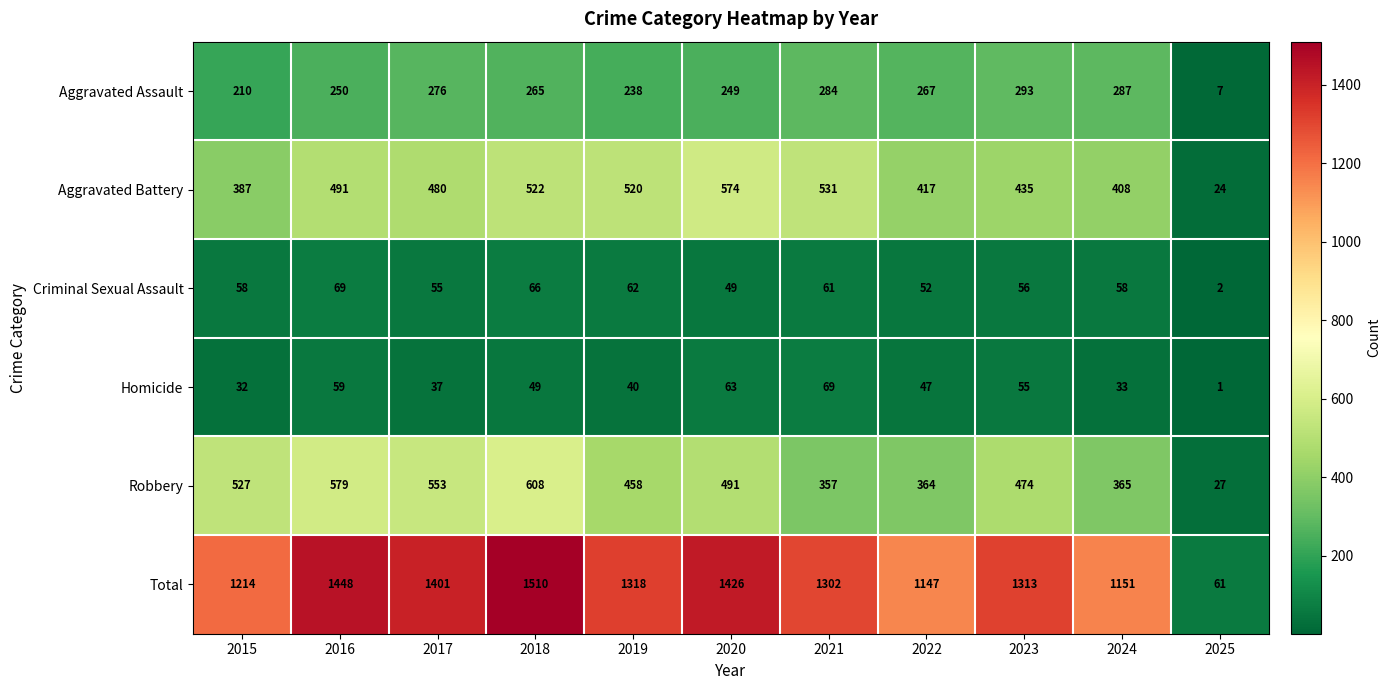

Which category has the lowest value across all series?

2025